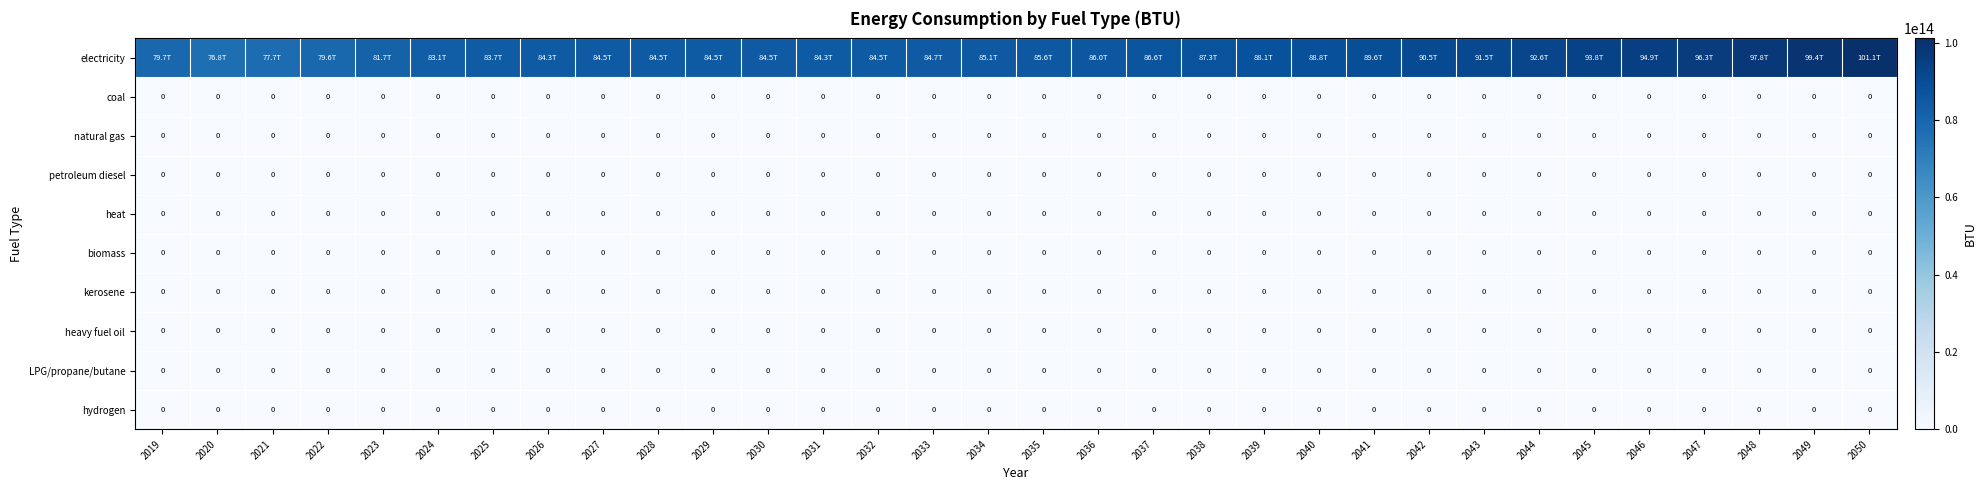

How many categories are shown in the chart?

32